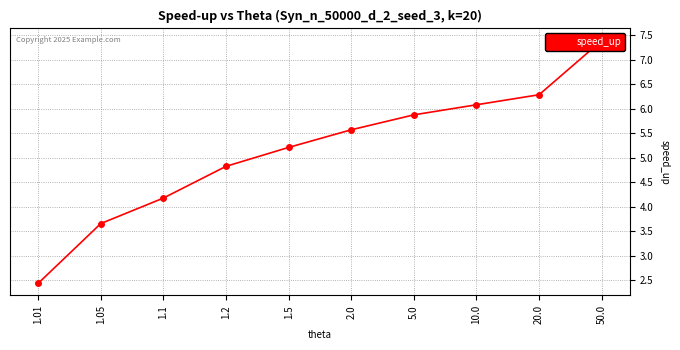

How many distinct data groups are displayed?

1